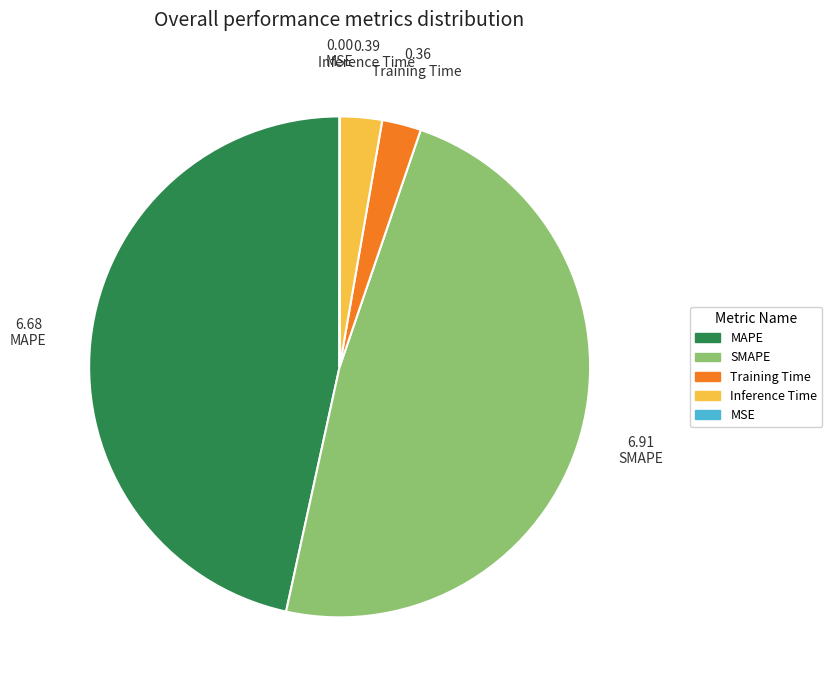

Is the sum of Inference Time and MAPE greater than half?

No